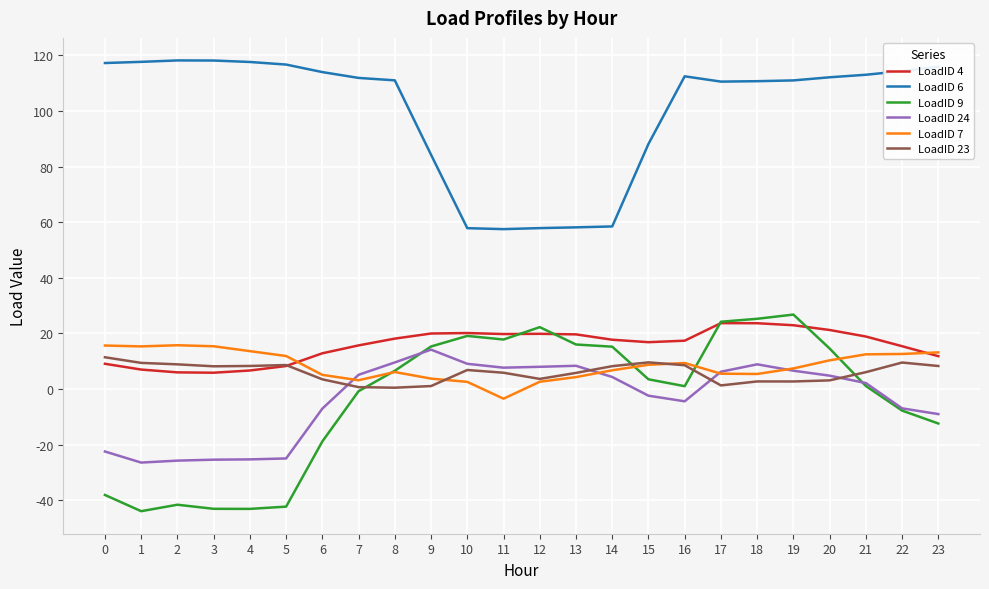

True or false: LoadID 24 and LoadID 4 intersect in this chart.

False